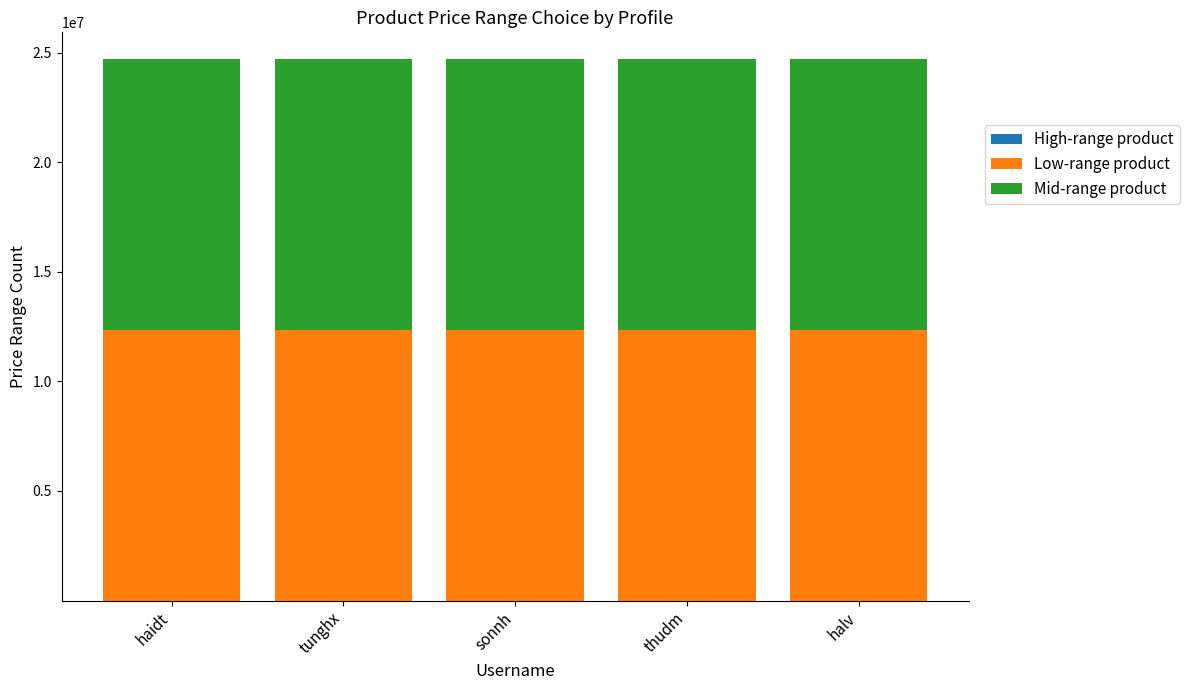

How many series are shown in this chart?

3